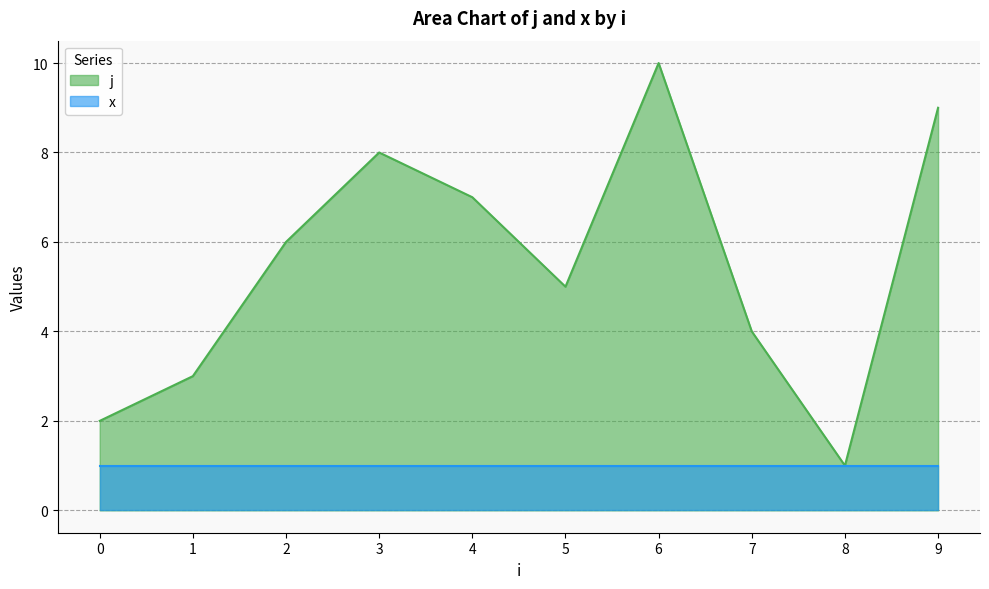

Does the chart have visible grid lines?

Yes